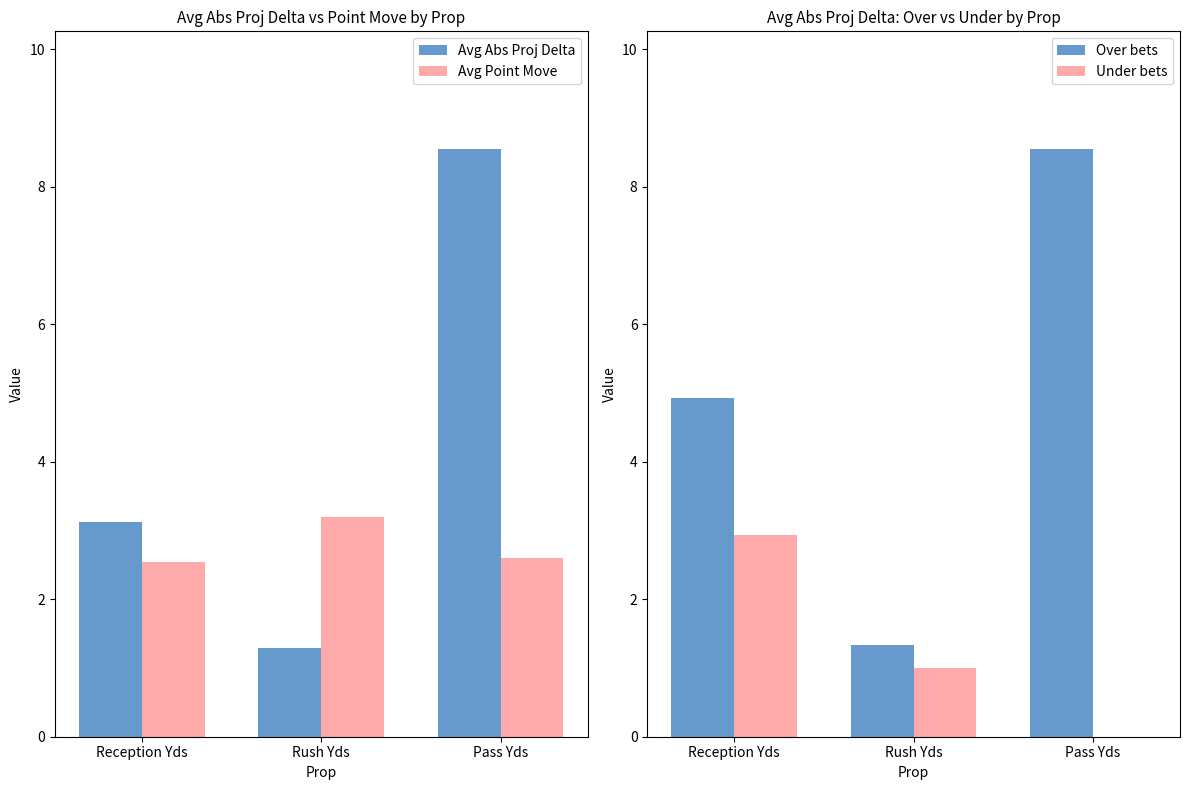

At which label does Avg Abs Proj Delta first exceed 3?

Reception Yds